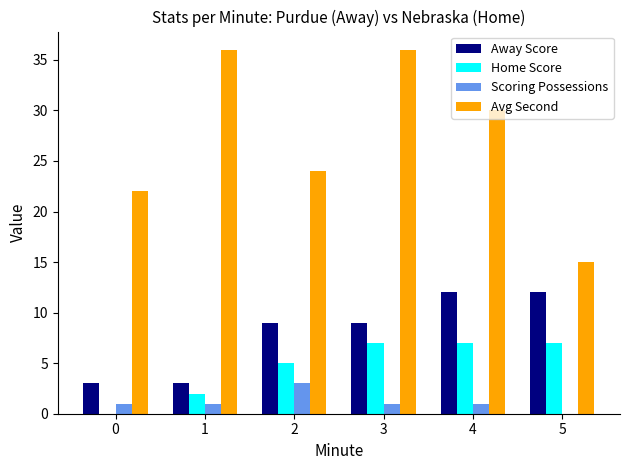

Is the value of Scoring Possessions at 3 greater than the value of Away Score at 0?

No